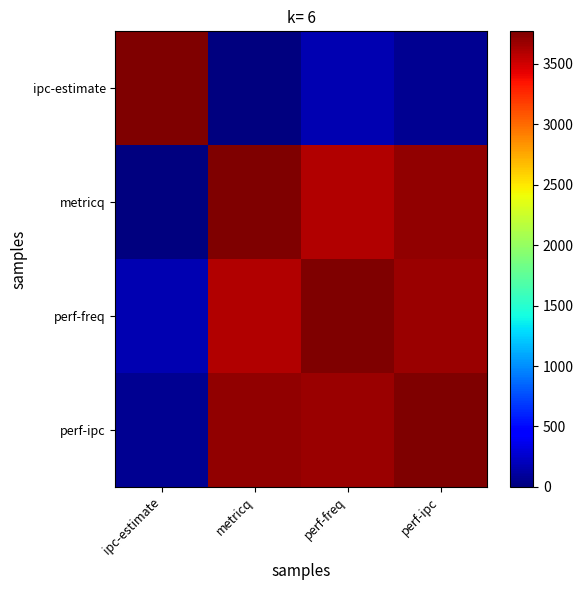

Rank the series at perf-ipc from highest to lowest value.

perf-ipc, metricq, perf-freq, ipc-estimate